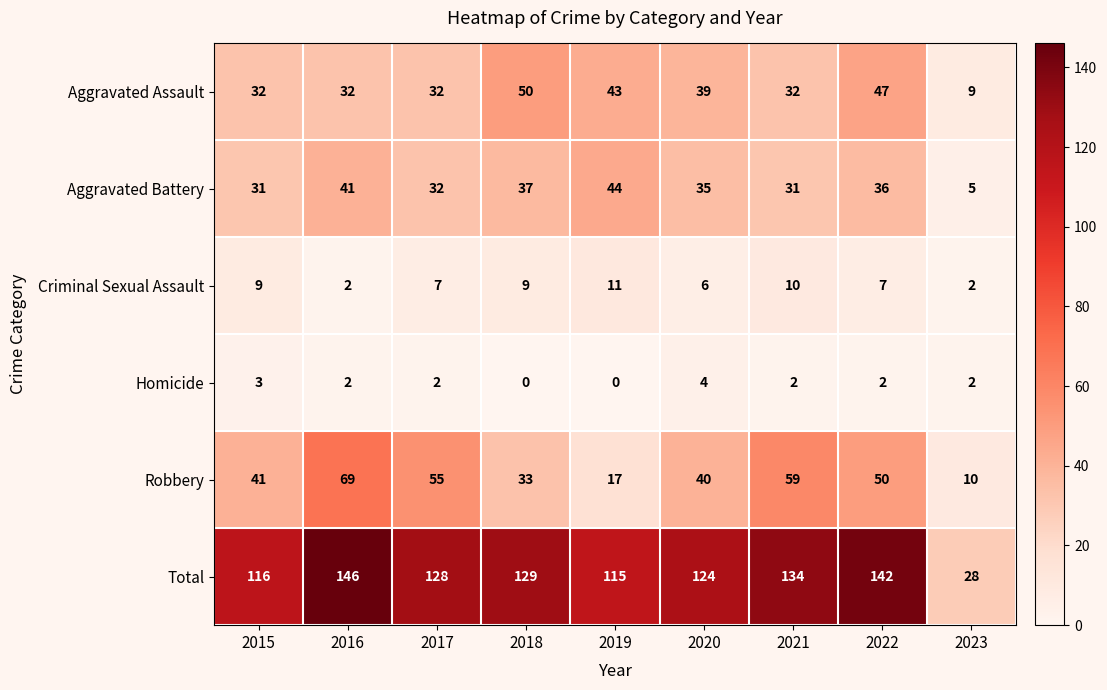

Rank the series at 2018 from highest to lowest value.

Total, Aggravated Assault, Aggravated Battery, Robbery, Criminal Sexual Assault, Homicide